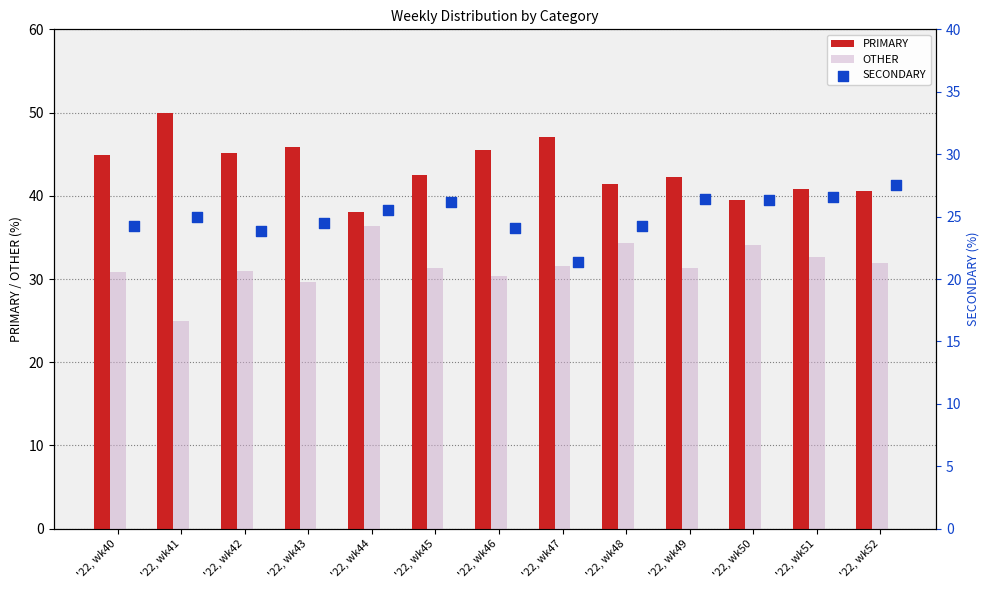

Which series has the largest total across all categories?

PRIMARY